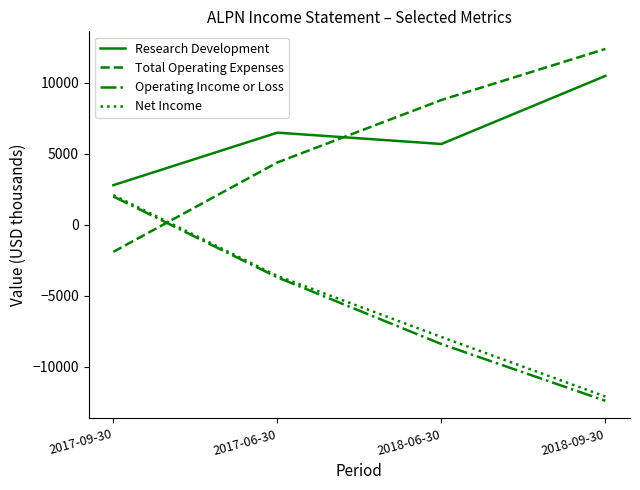

What is the total value across all series at 2018-06-30?

-1800